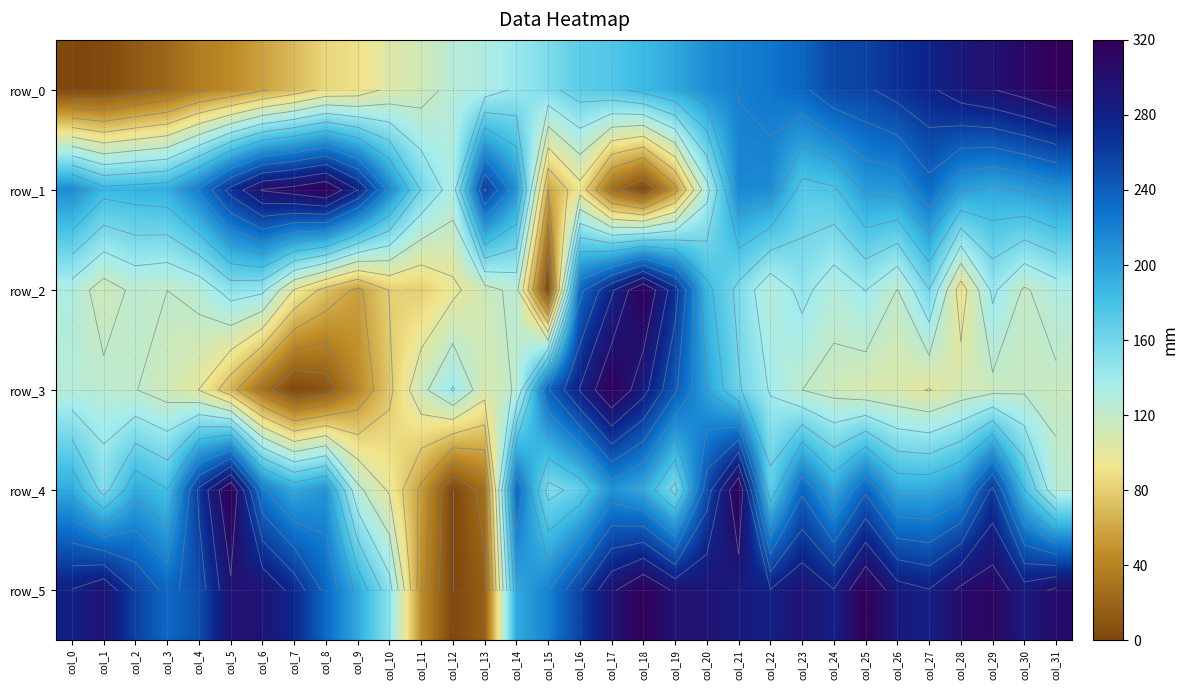

What is the sum of the row_3 values at col_19 and col_28?

352.4